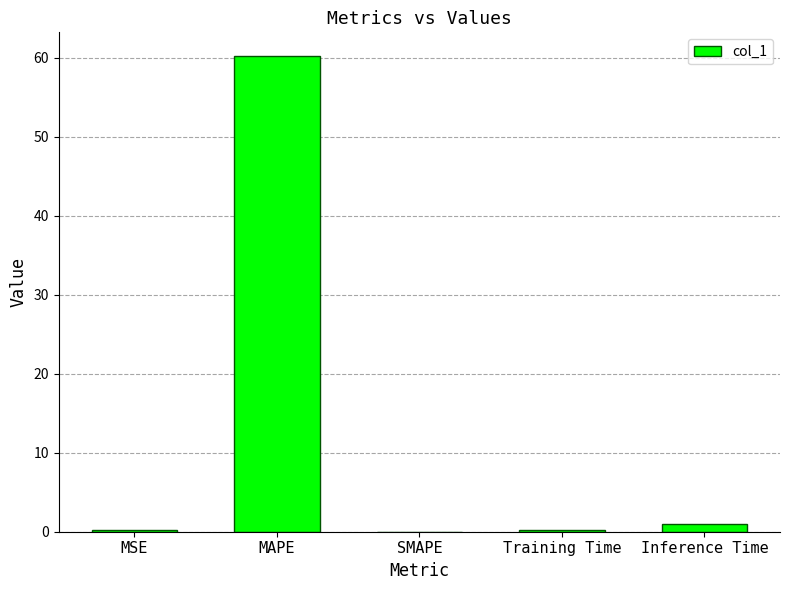

Which has a higher value, MAPE or SMAPE?

MAPE